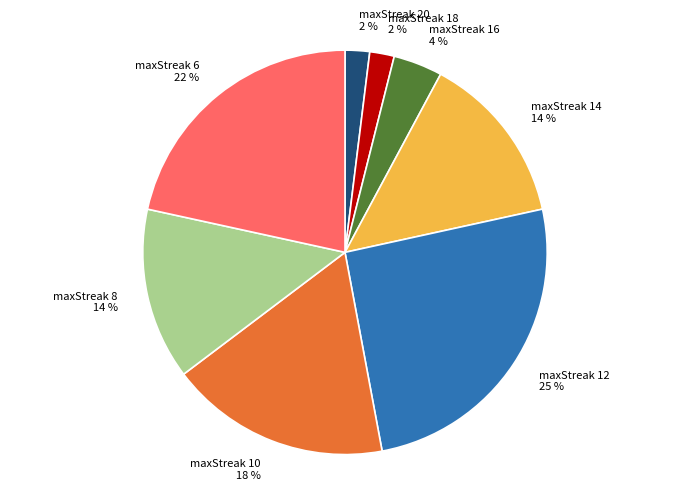

Is there a majority slice in this chart?

No